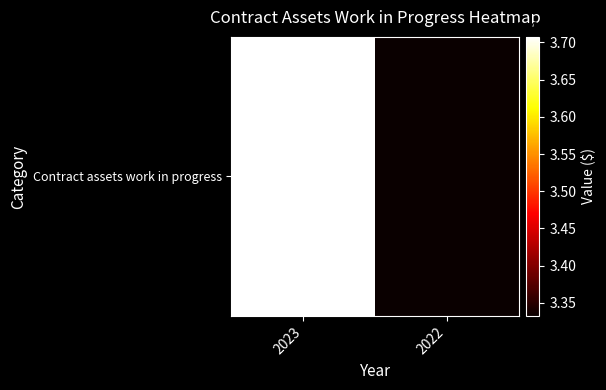

Approximately how many times larger is the value at 2023 compared to 2022?

1.1